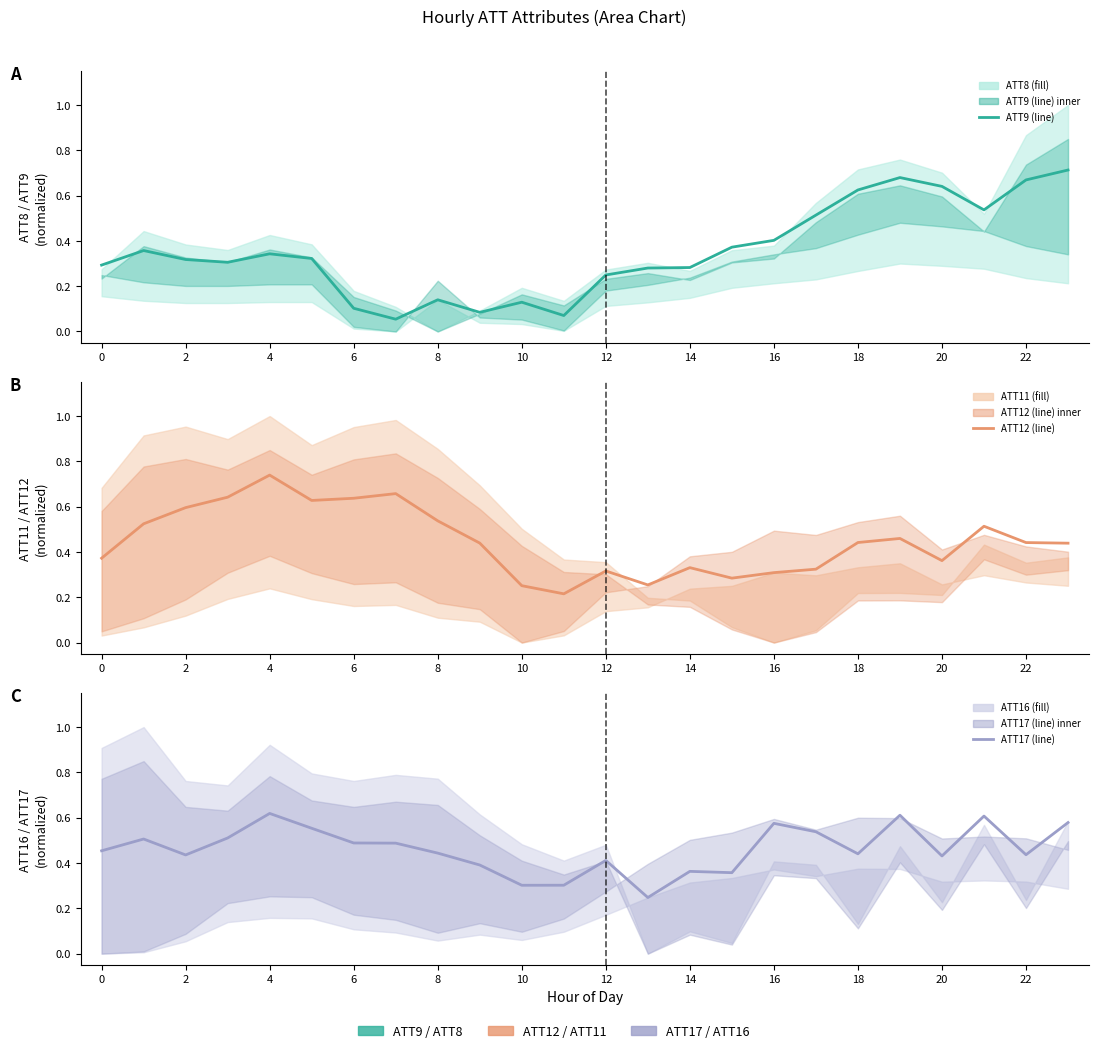

Read the ATT17 (line) value at 6.

0.5